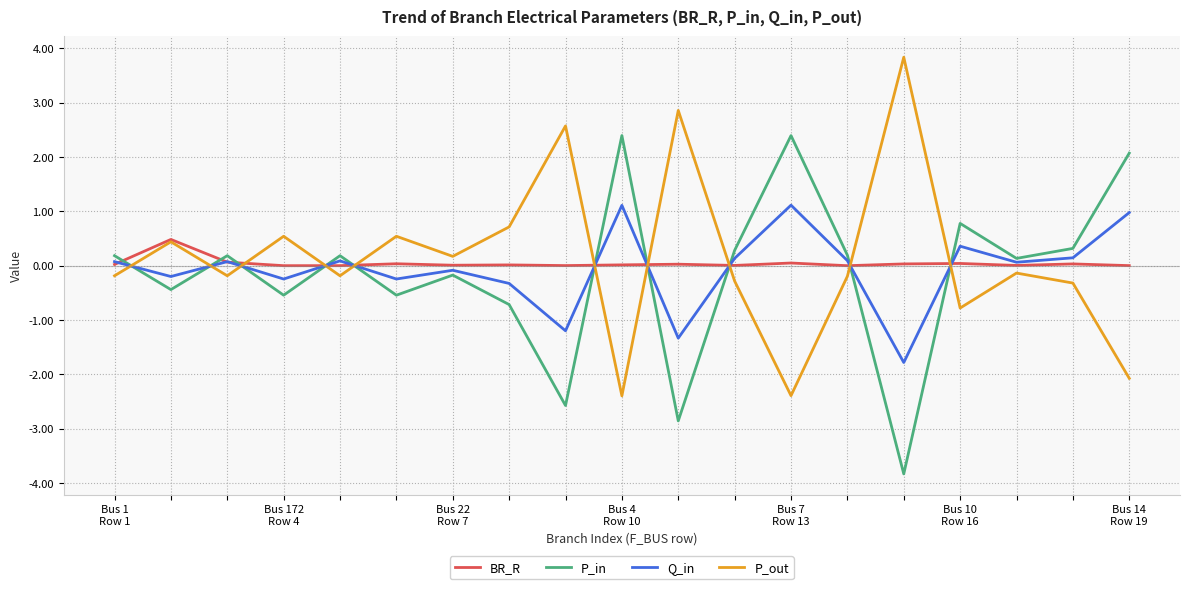

What is the lowest value of the P_out series?

-2.4